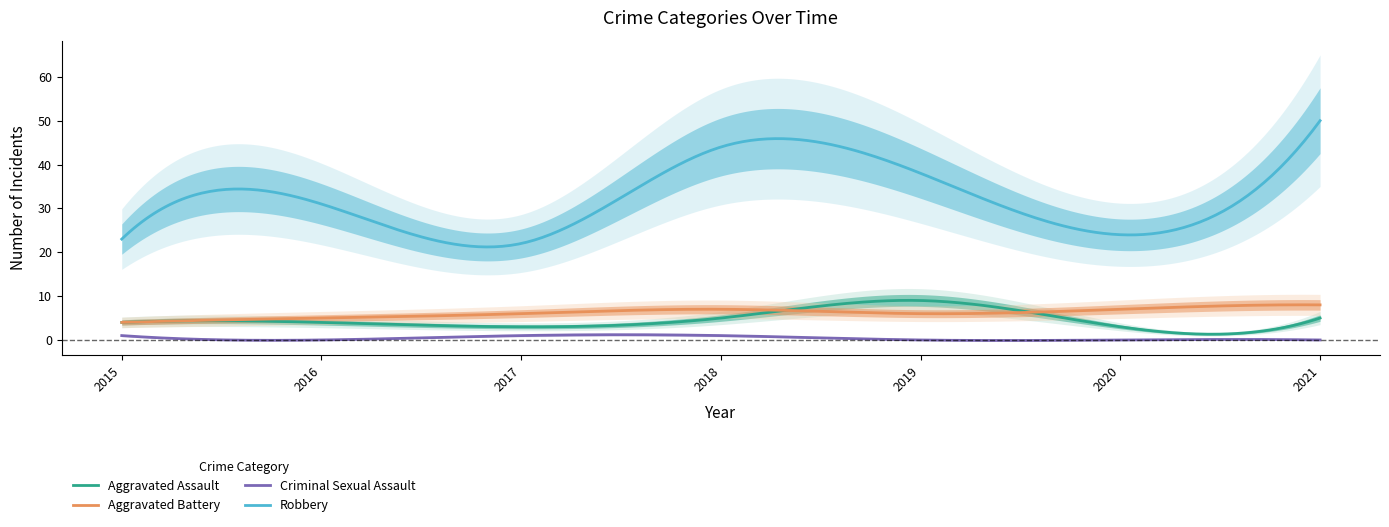

At how many categories does at least one series exceed 3?

7